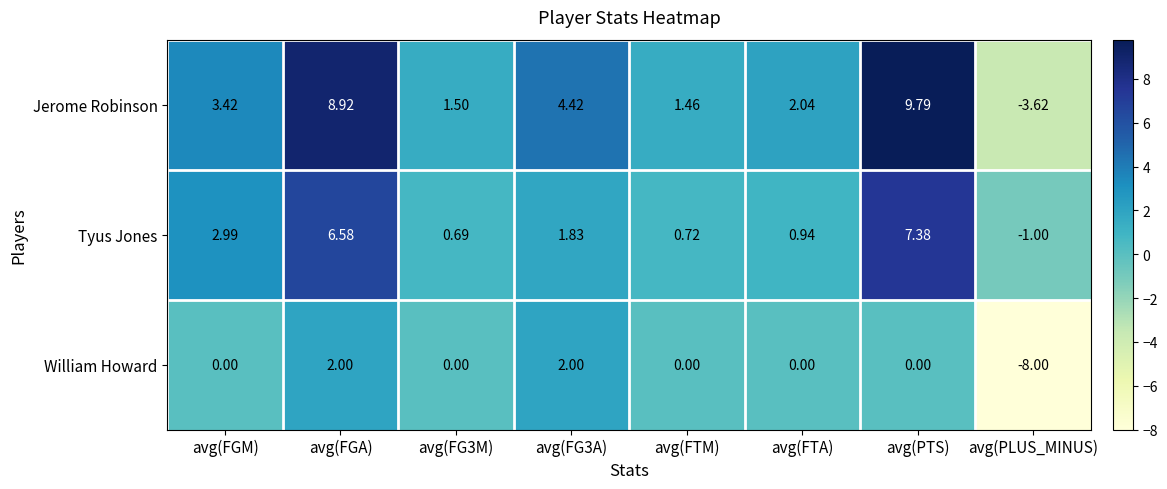

Between avg(FGM) and avg(PTS), which series saw the biggest shift?

Jerome Robinson